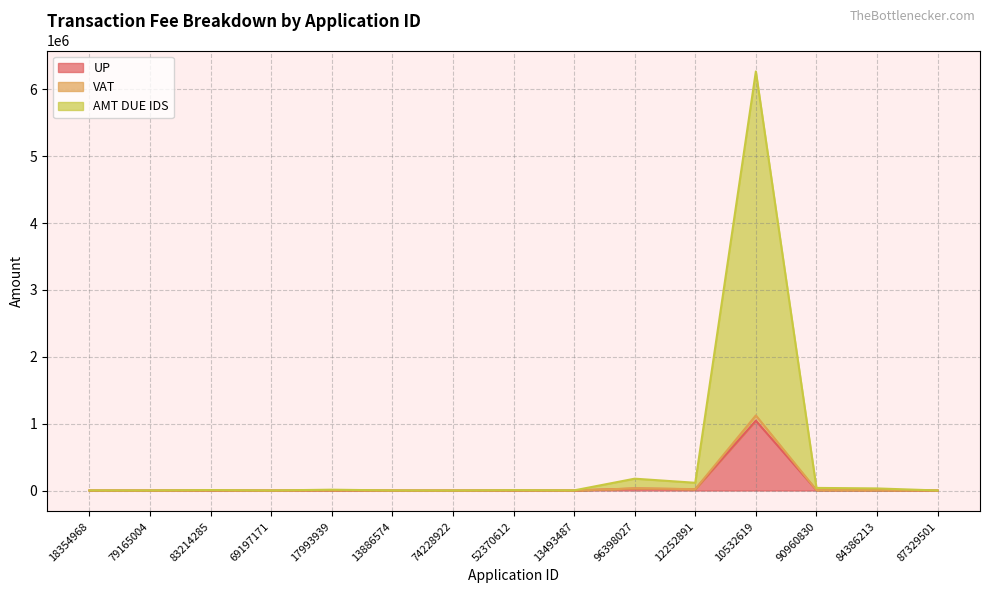

How many series are shown in this chart?

3